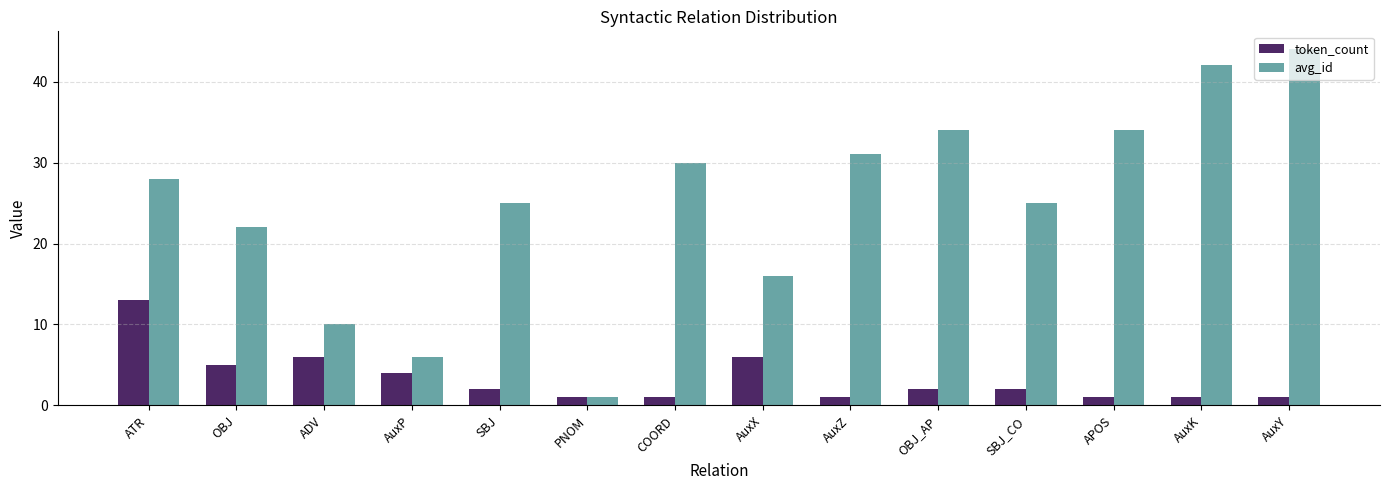

What is the label of the 9th bar from the right?

PNOM